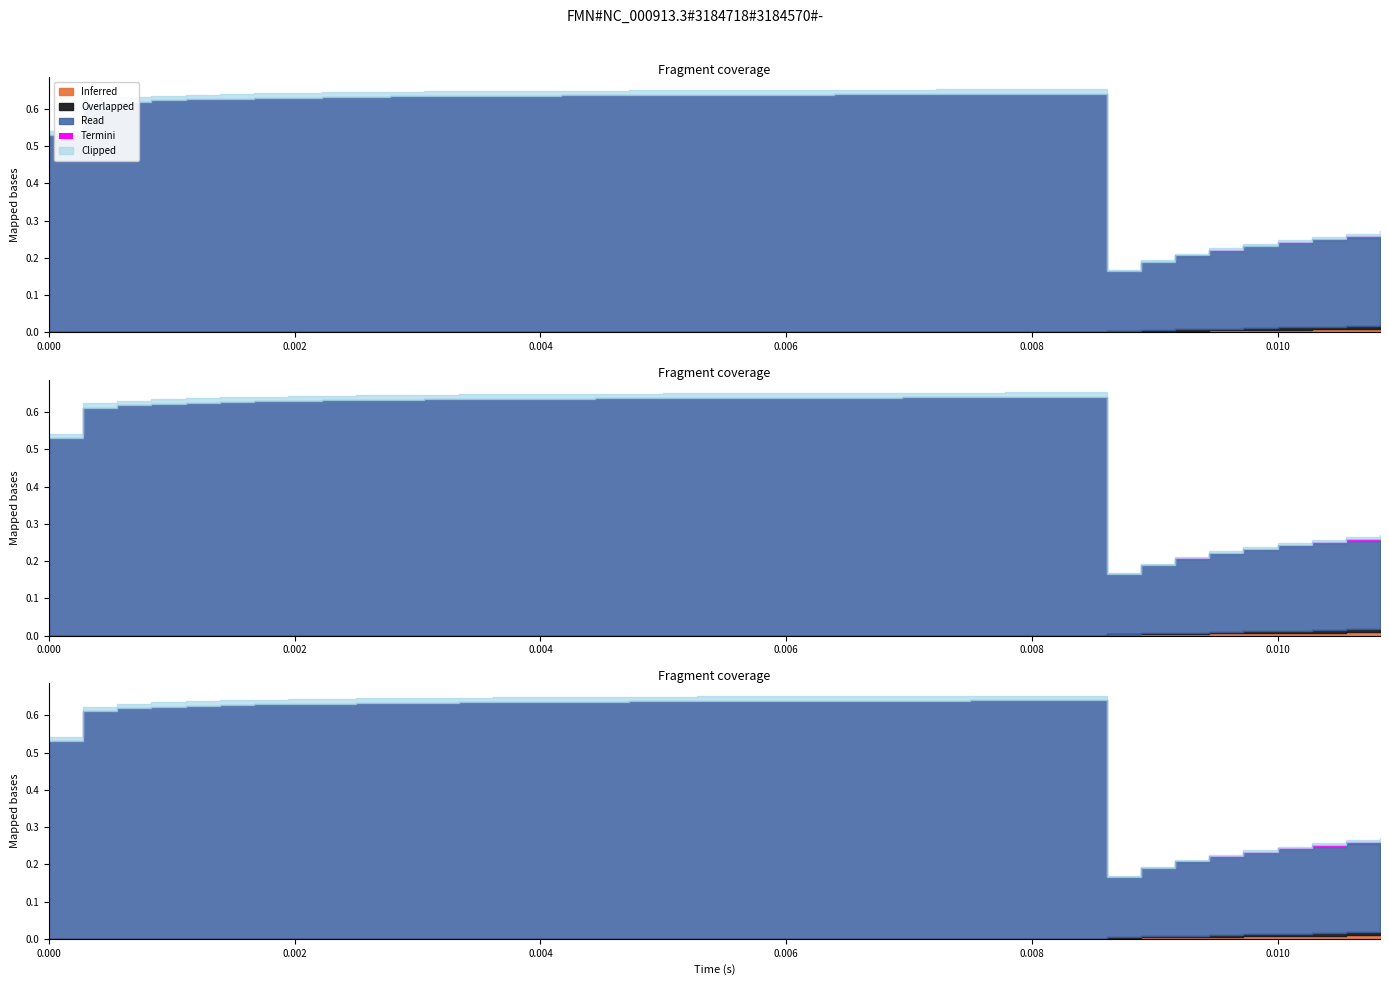

Is it true that Overlapped equals 0.0 at 0.000833333?

True